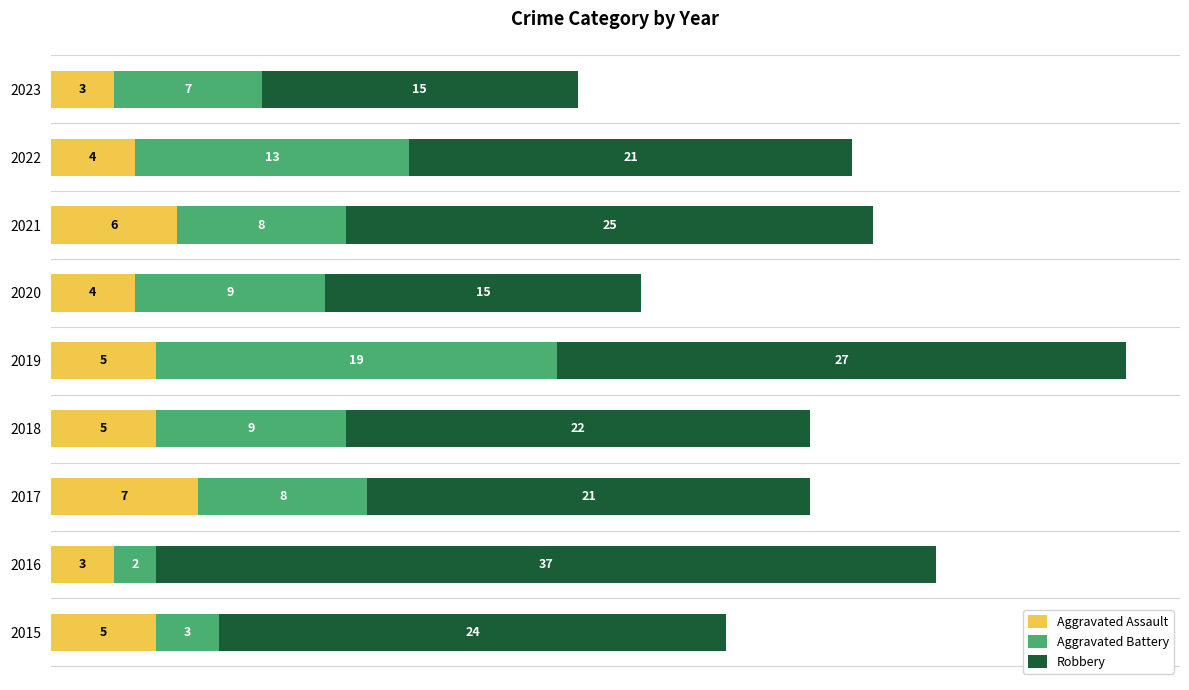

The Aggravated Assault series shows 9 at 2021. True or false?

False